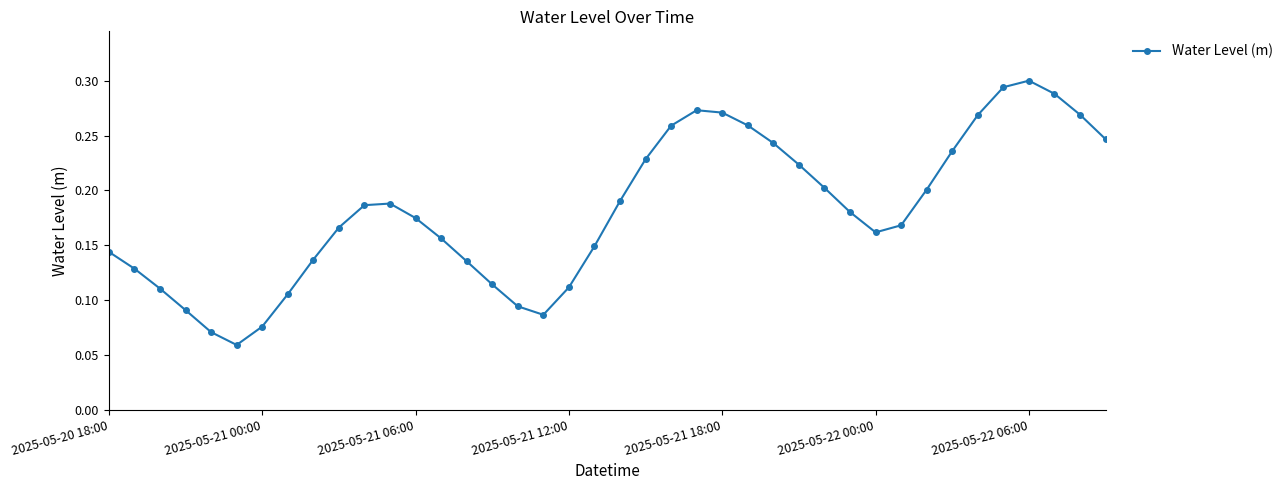

True or false: there are more than 0 points higher than both neighbors.

True